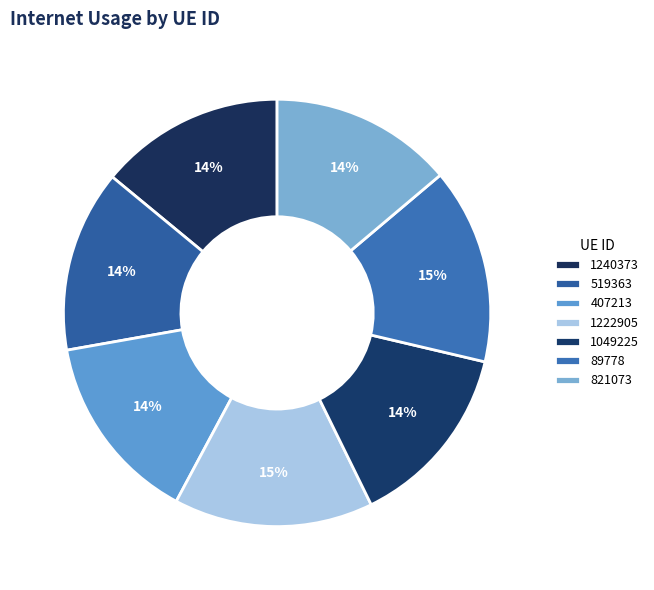

To the nearest percent, what is the average slice percentage?

14%